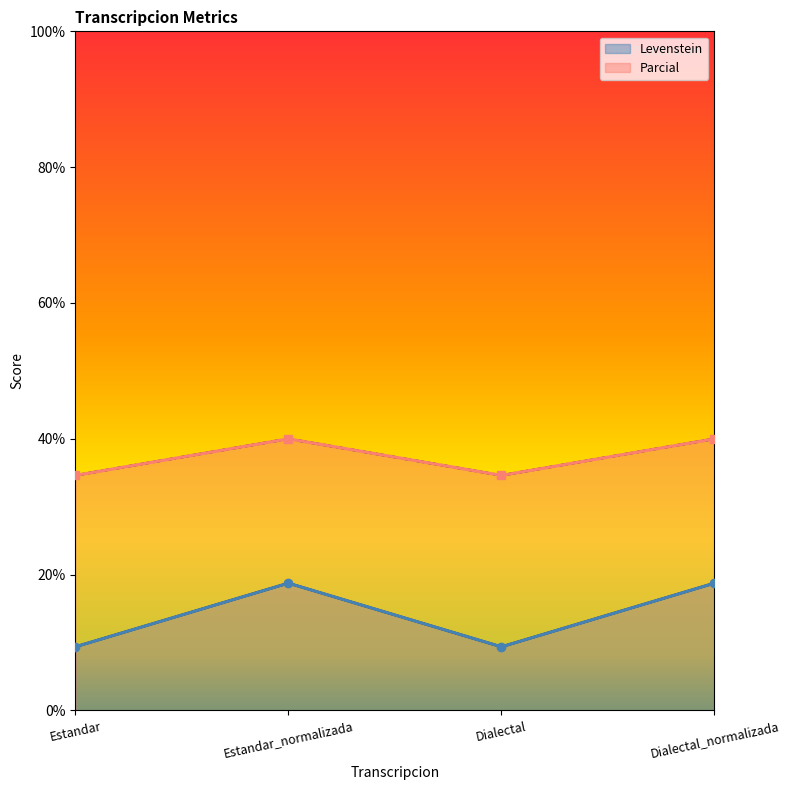

How many lines are shown in the chart?

2